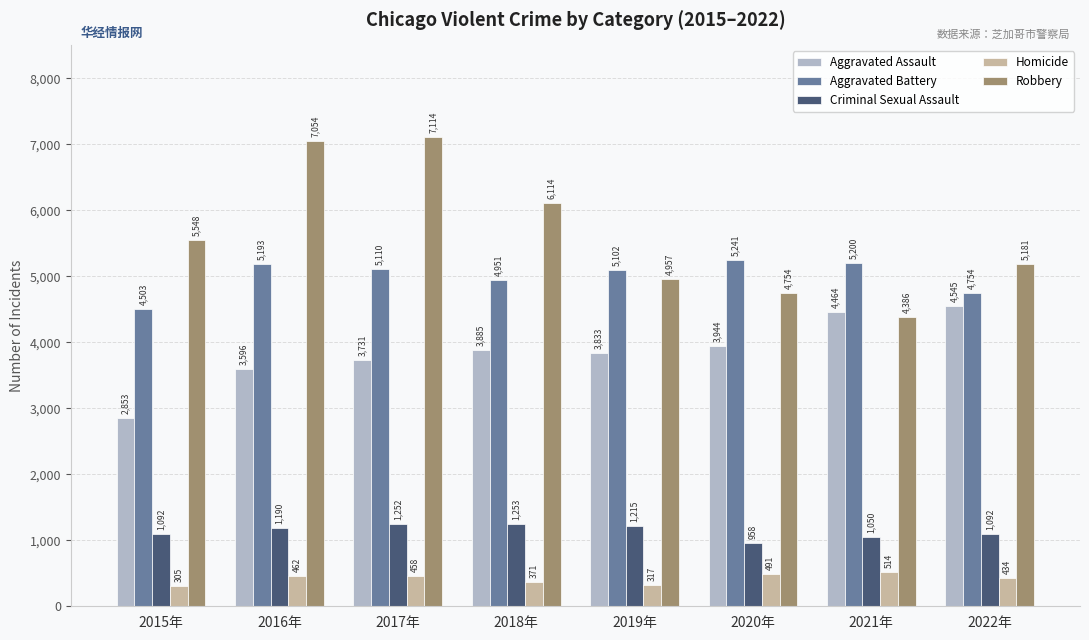

Is it true that Aggravated Assault equals 6192 at 2019年?

False